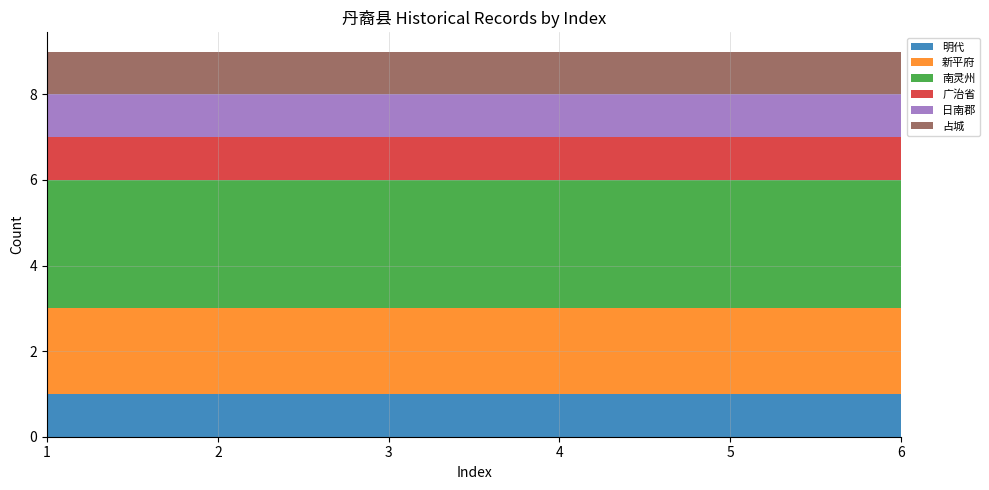

Reading left to right, list all the values displayed in this chart.

明代: 1=1	2=1	3=1	4=1	5=1	6=1
新平府: 1=2	2=2	3=2	4=2	5=2	6=2
南灵州: 1=3	2=3	3=3	4=3	5=3	6=3
广治省: 1=1	2=1	3=1	4=1	5=1	6=1
日南郡: 1=1	2=1	3=1	4=1	5=1	6=1
占城: 1=1	2=1	3=1	4=1	5=1	6=1